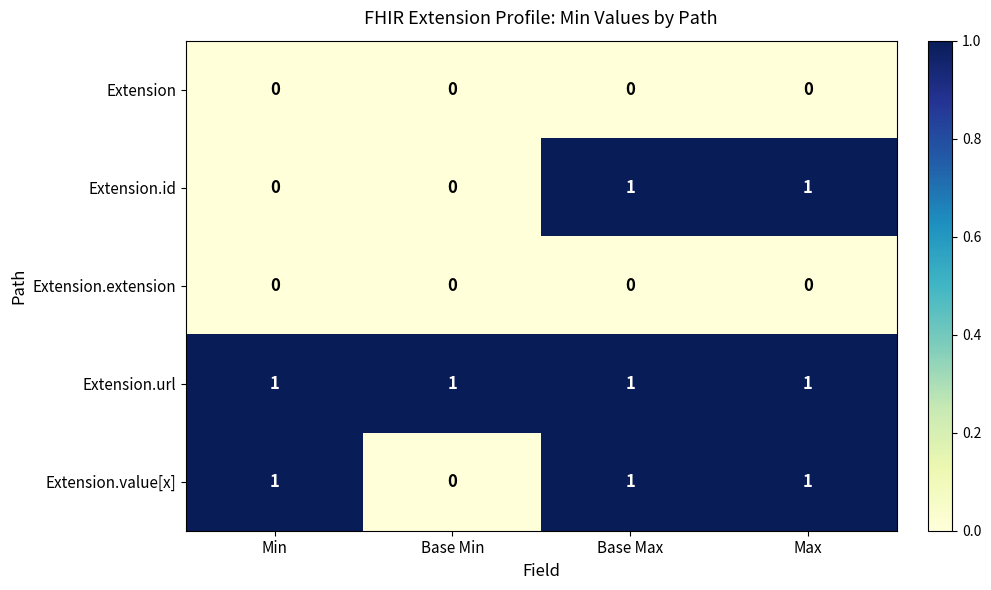

The value of Extension.extension at Base Min is 0. True or false?

True